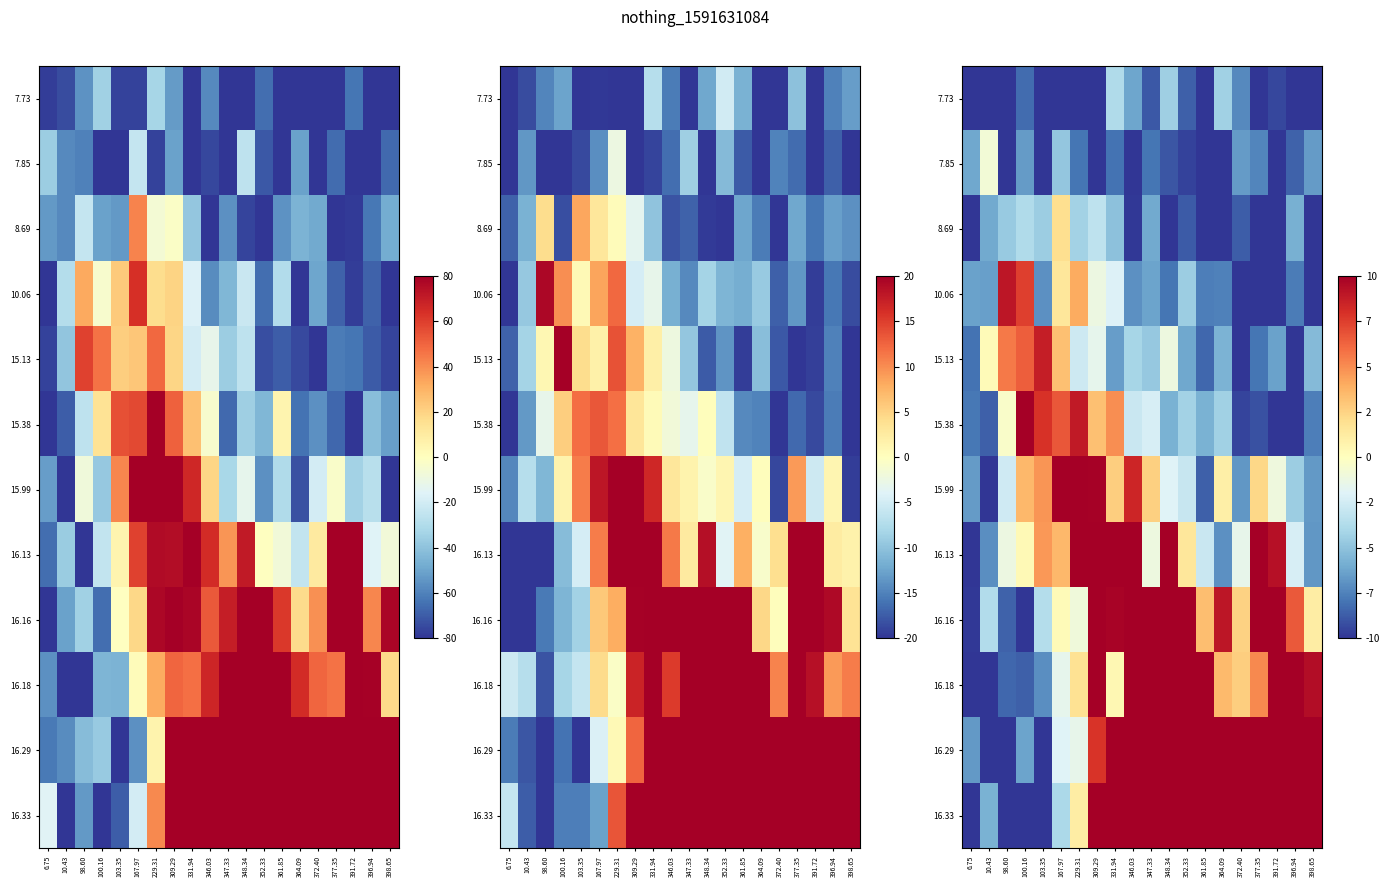

Is the value of 7.85 at 100.16 greater than the value of 10.06 at 309.29?

No